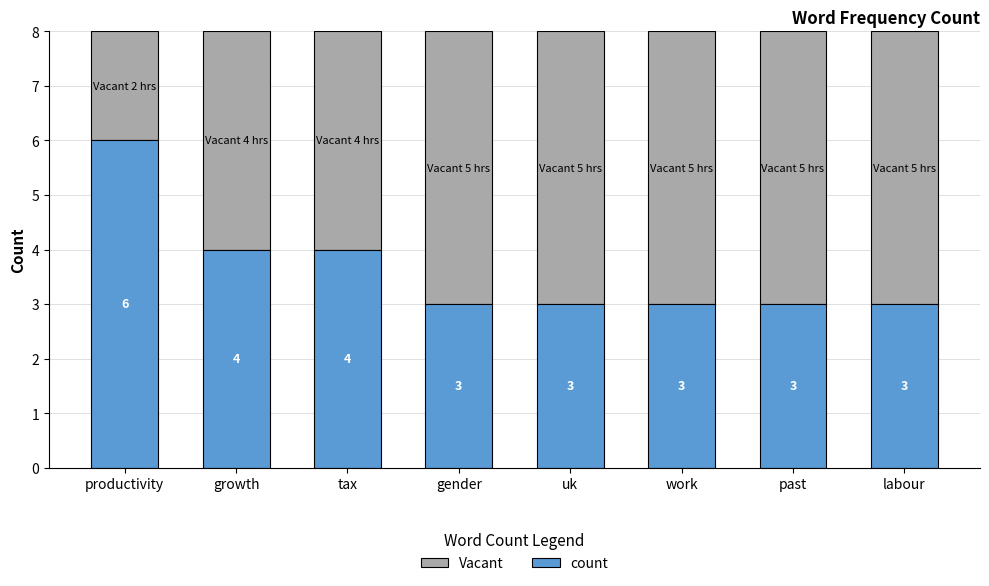

How many data points does each series have?

8